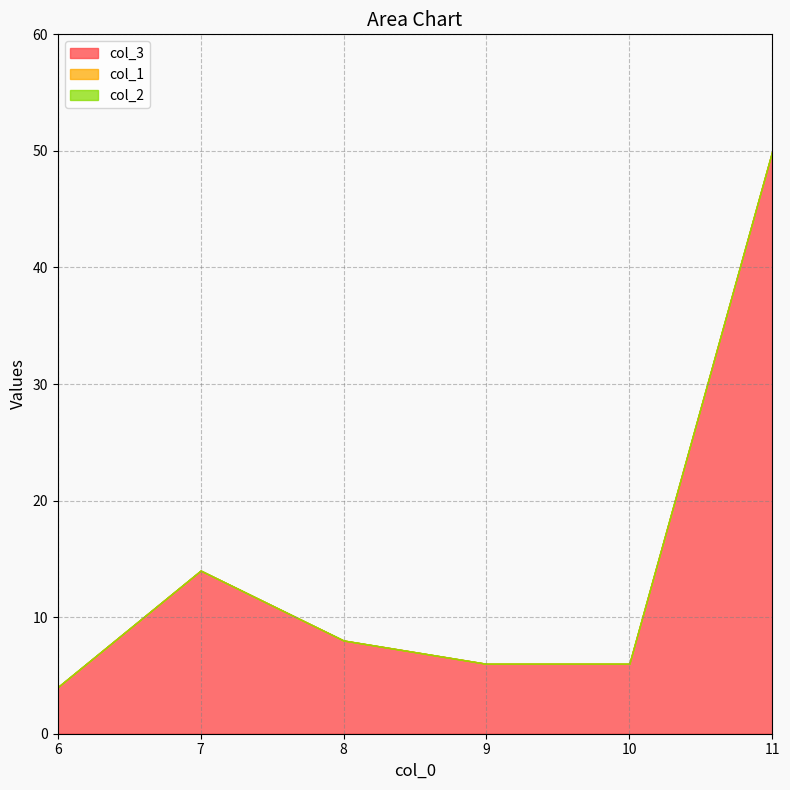

Is it true that col_2 equals 0 at 10?

True